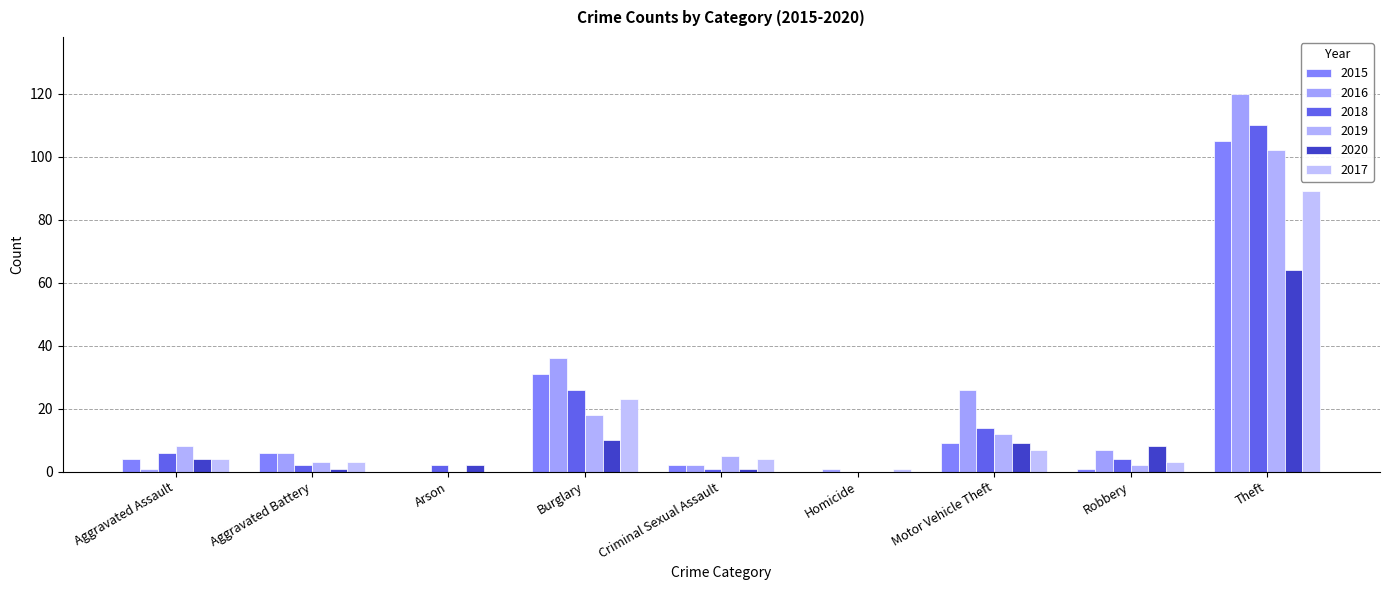

Reading left to right, list all the values displayed in this chart.

2015: 4	6	0	31	2	0	9	1	105
2016: 1	6	0	36	2	1	26	7	120
2018: 6	2	2	26	1	0	14	4	110
2019: 8	3	0	18	5	0	12	2	102
2020: 4	1	2	10	1	0	9	8	64
2017: 4	3	0	23	4	1	7	3	89